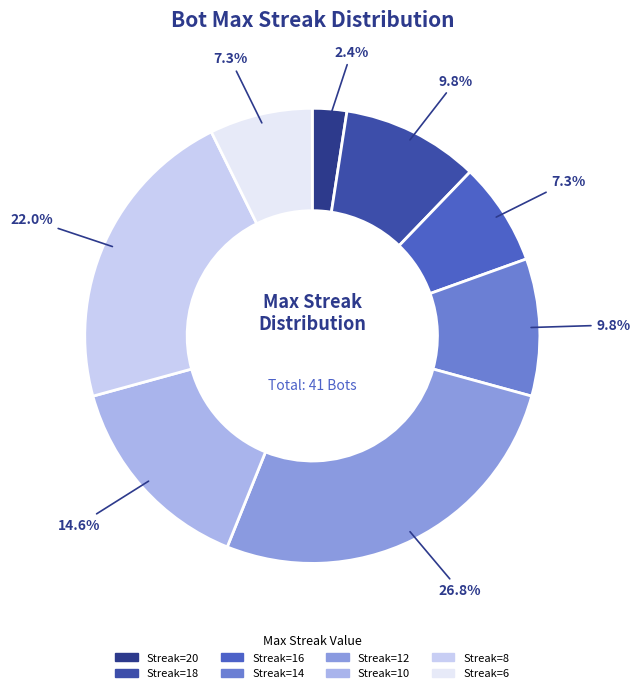

Count the number of slices in the pie.

8